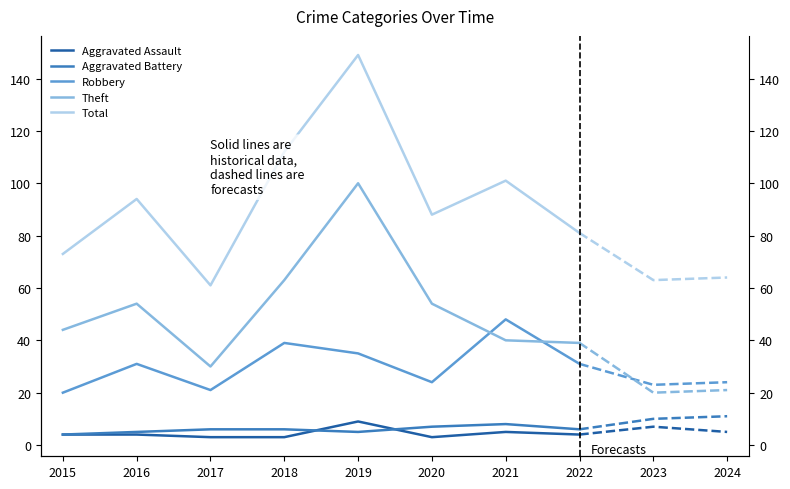

What is the difference between the maximum and minimum values in the Total series?

88